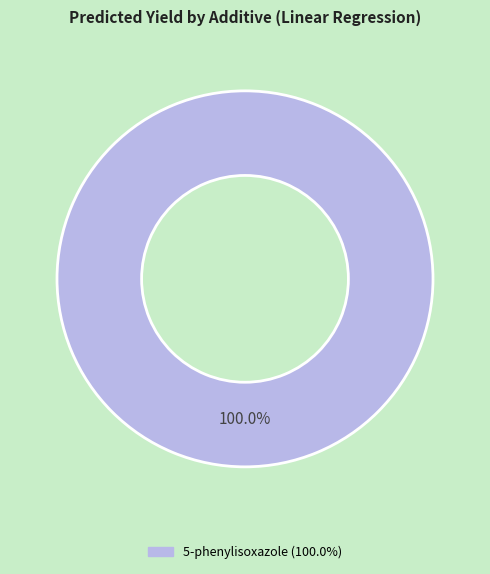

Is there a majority slice in this chart?

Yes